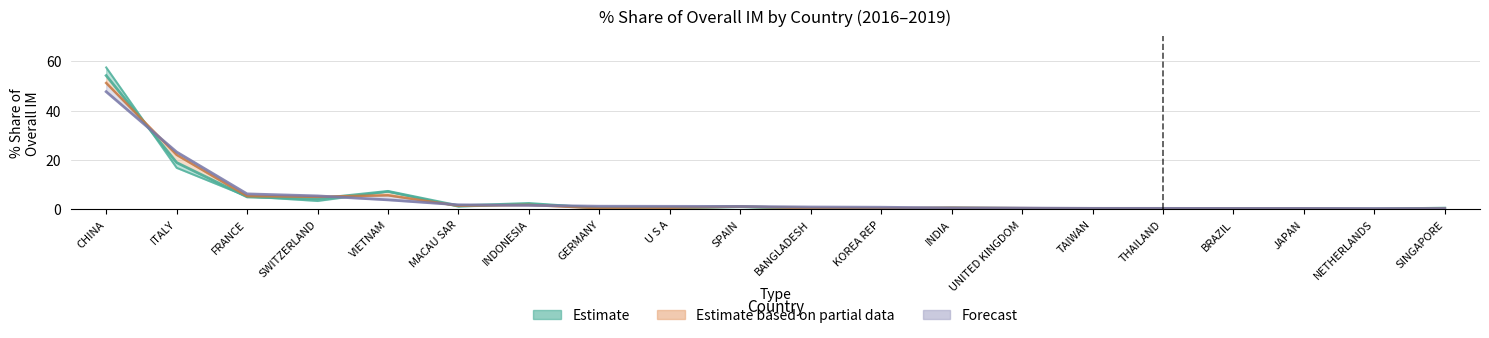

The value of 201712_share at TAIWAN is 0.4. True or false?

False